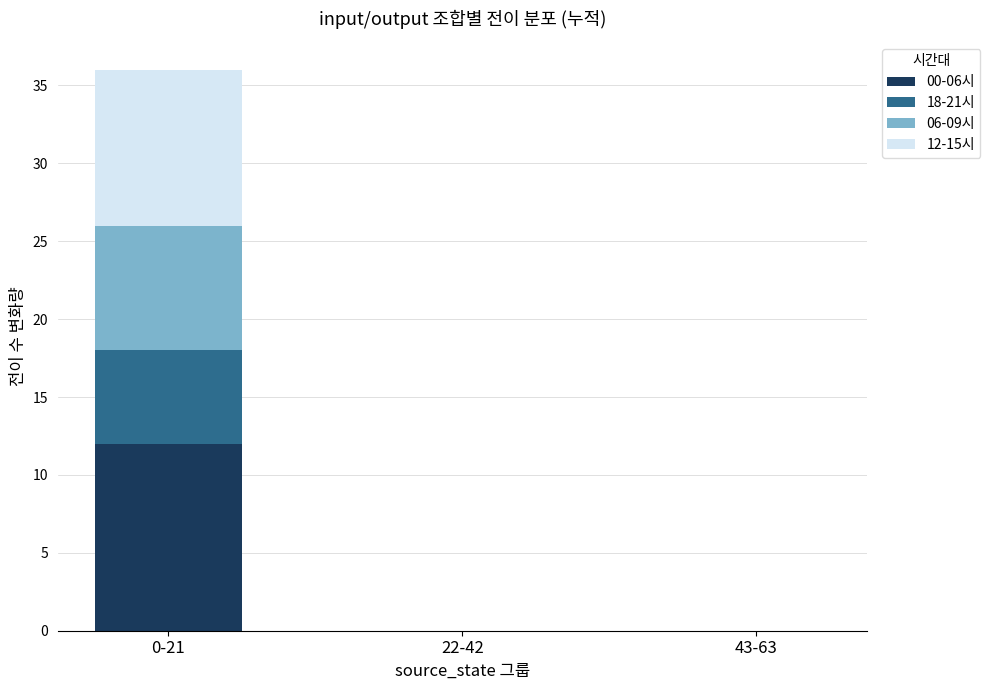

Reading left to right, list the values for the 00-06시 series.

0-21=12	22-42=0	43-63=0